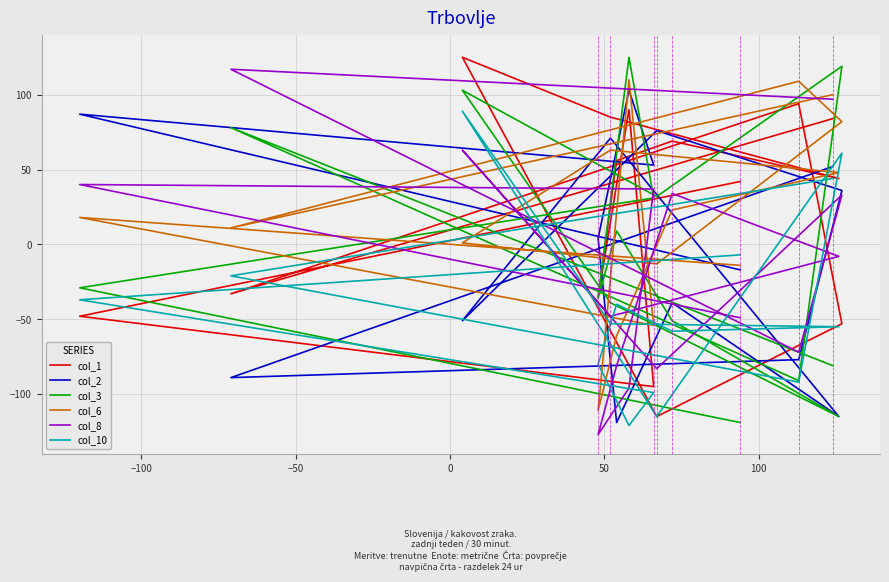

What is the sum of all col_2 values?

-25